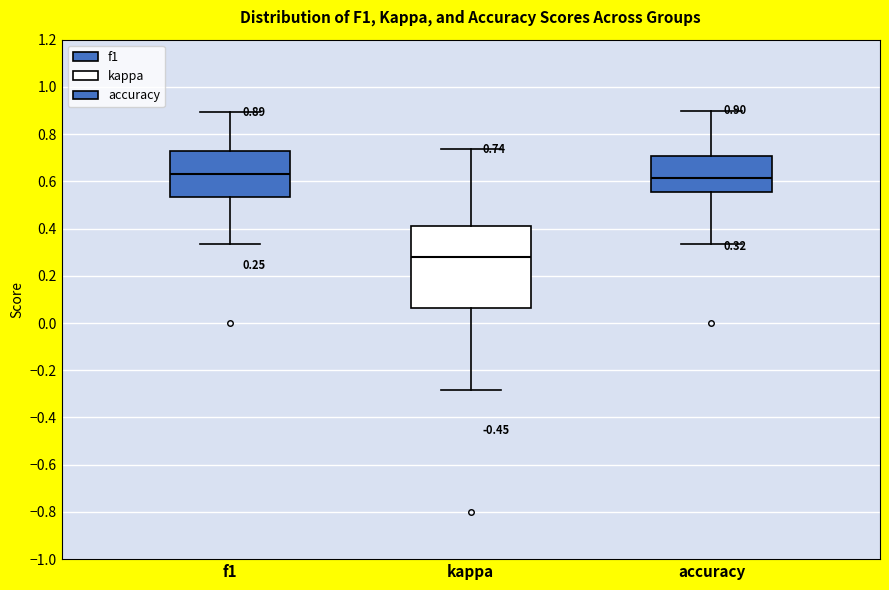

Which box is the tallest, from its lower edge to its upper edge?

kappa